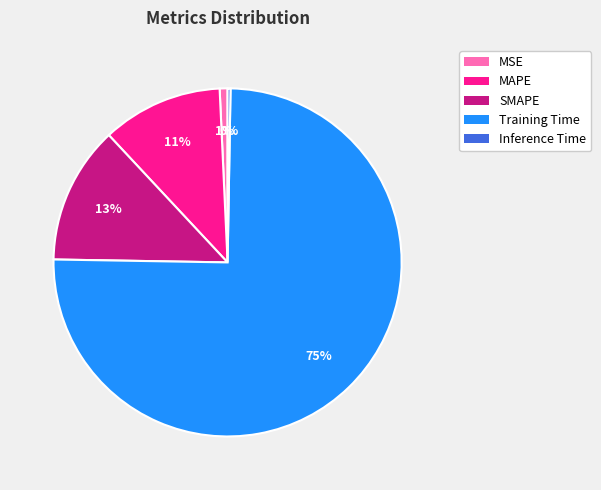

Which slice is the largest?

Training Time